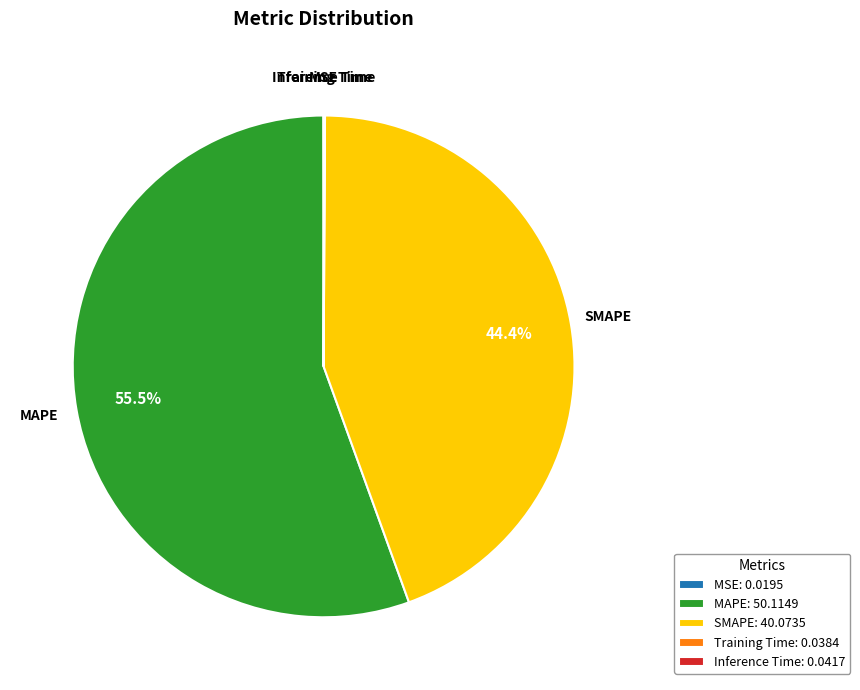

Is there any slice that represents more than half of the pie?

Yes